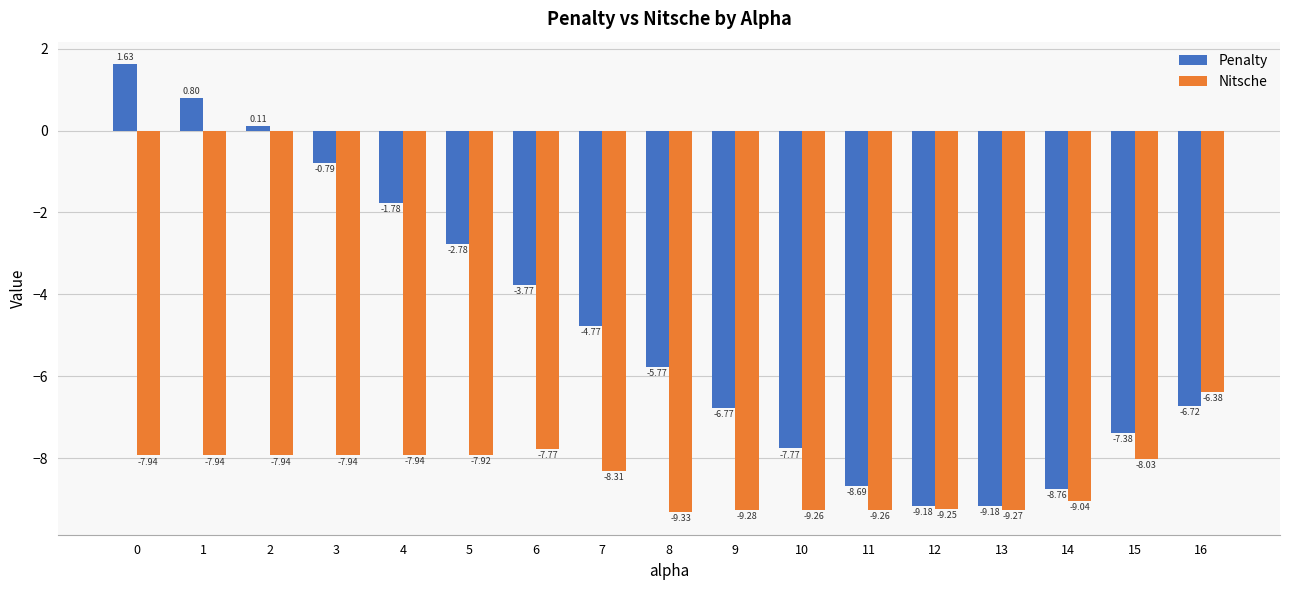

Is the value of Penalty at 9 greater than the value of Nitsche at 16?

No